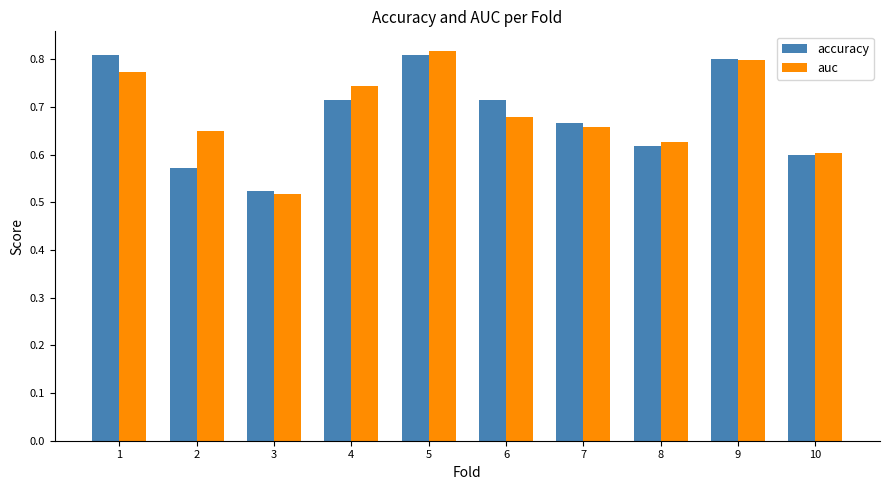

Where is auc nearest to the value 0?

3